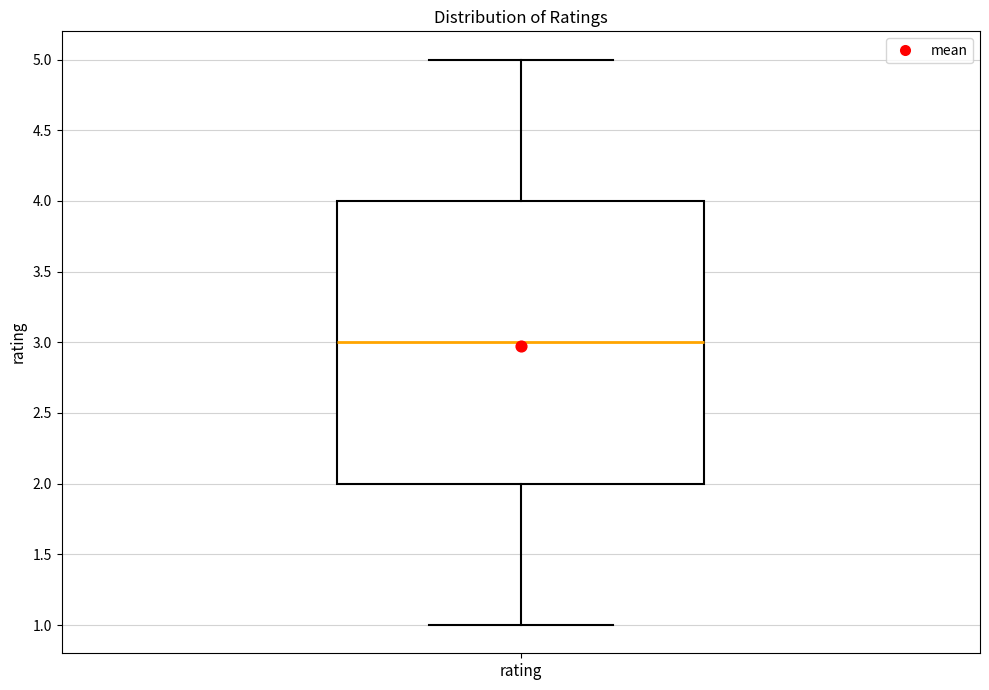

Read this box plot against the y-axis: the position of the median line, the range covered by the box, and the ends of both whiskers. The values are not printed on the chart, so give them approximately, as read against the axis.

median 3, box 2 to 4, whiskers 1 to 5